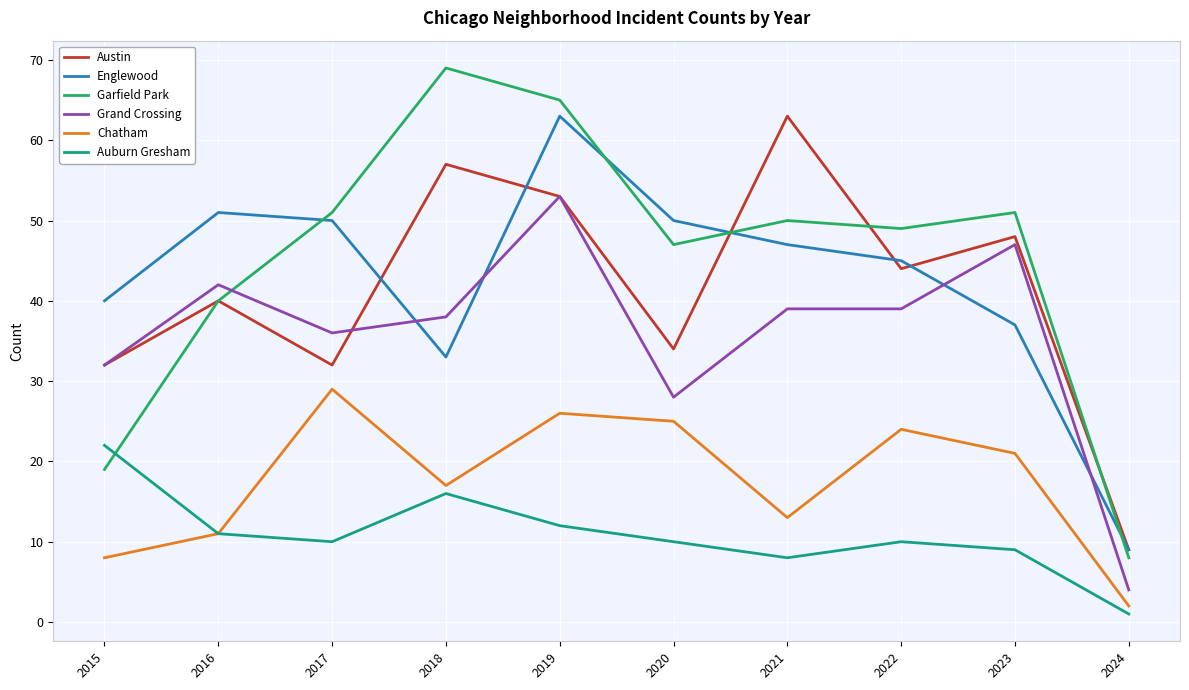

What is the difference between the maximum and minimum values in the Grand Crossing series?

49